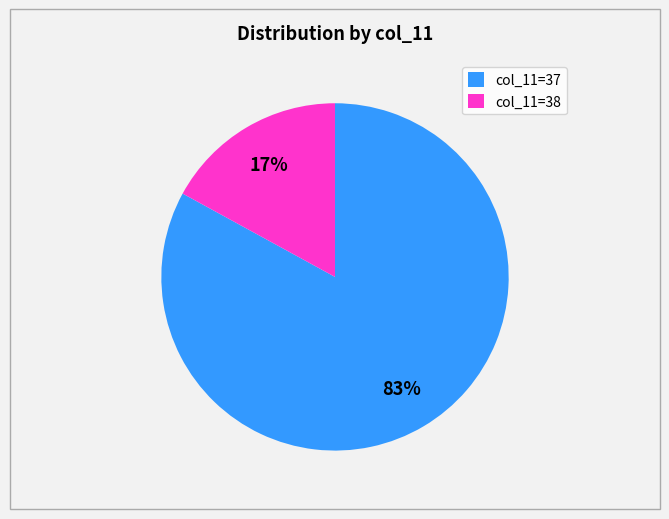

To the nearest percent, what percentage of the pie is col_11=37?

83%